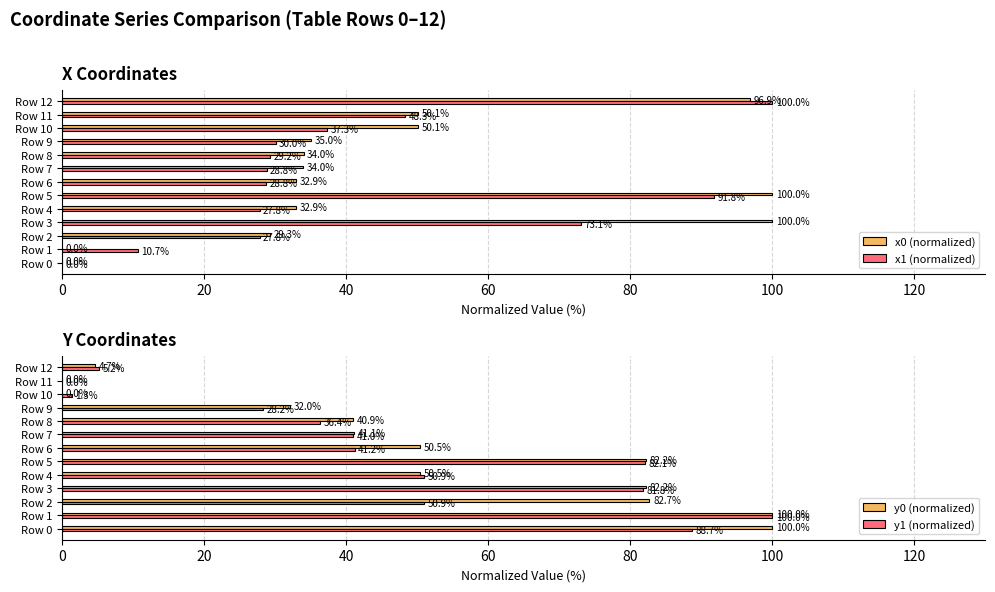

At how many categories does at least one series exceed 37?

12